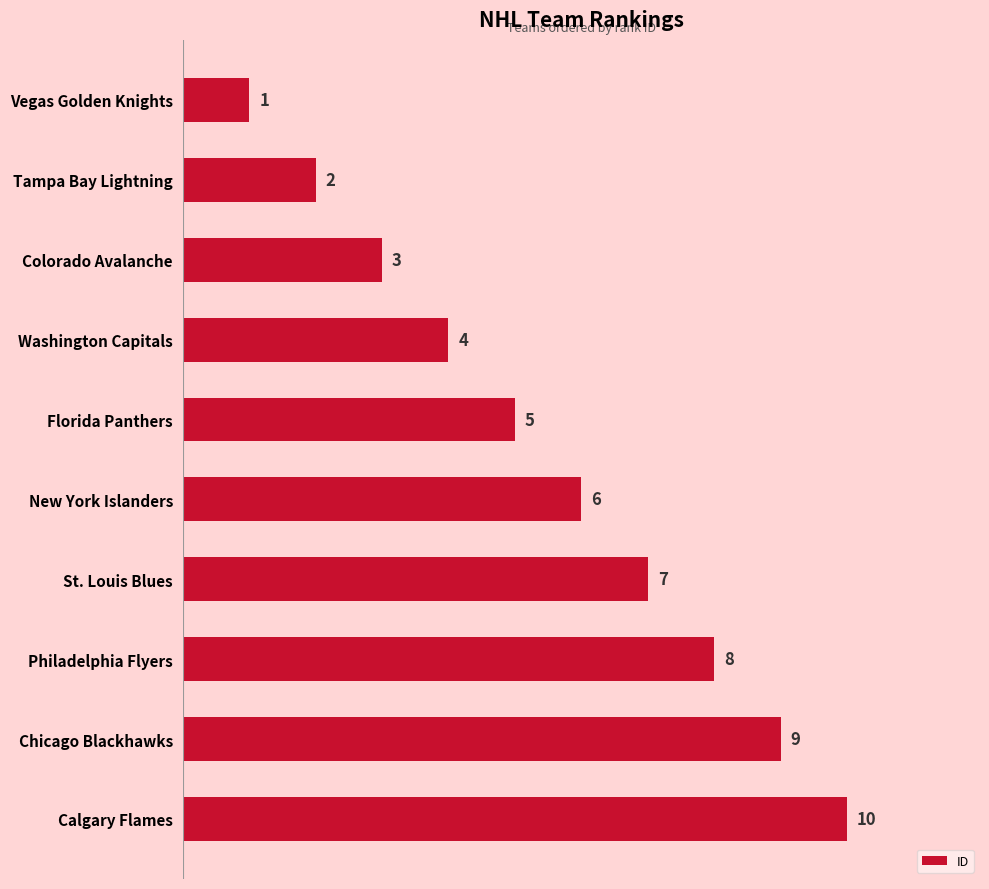

The value at Calgary Flames is 10. True or false?

True